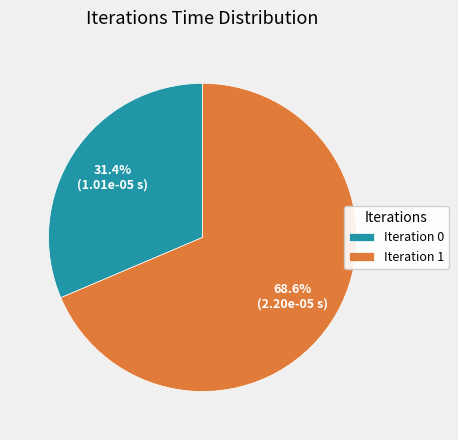

What is the largest slice in the pie chart?

Iteration 1